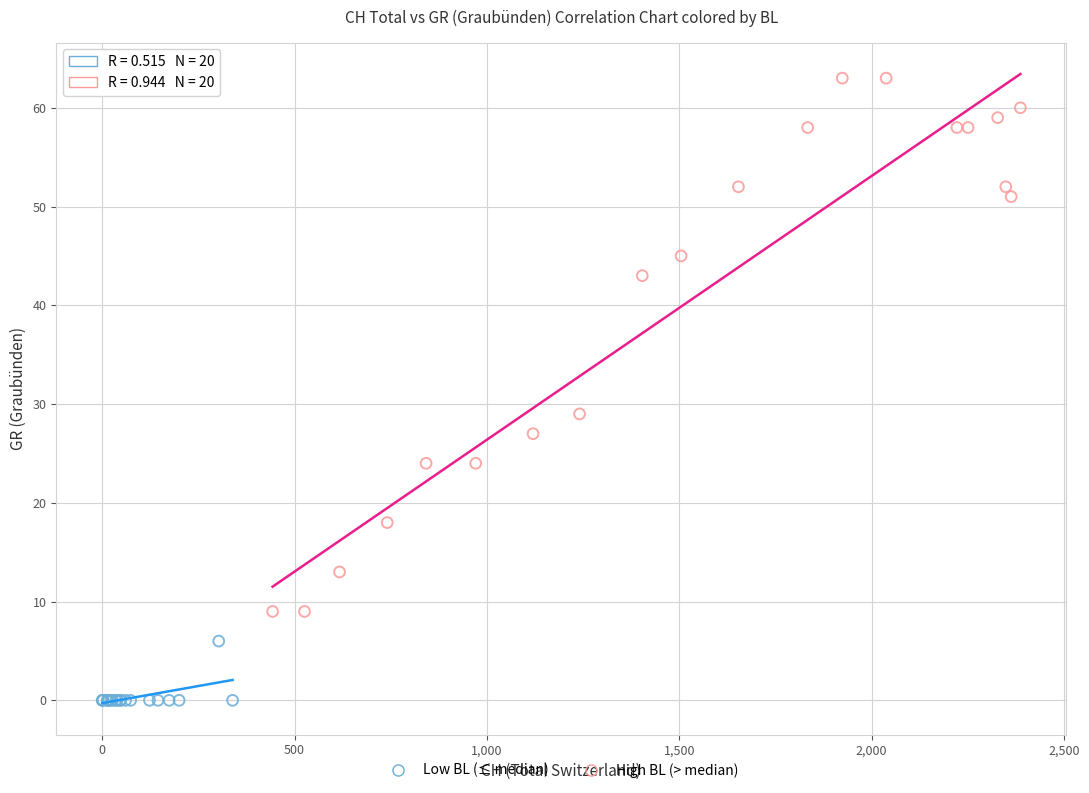

Which series reaches the maximum Y coordinate?

High BL (> median)